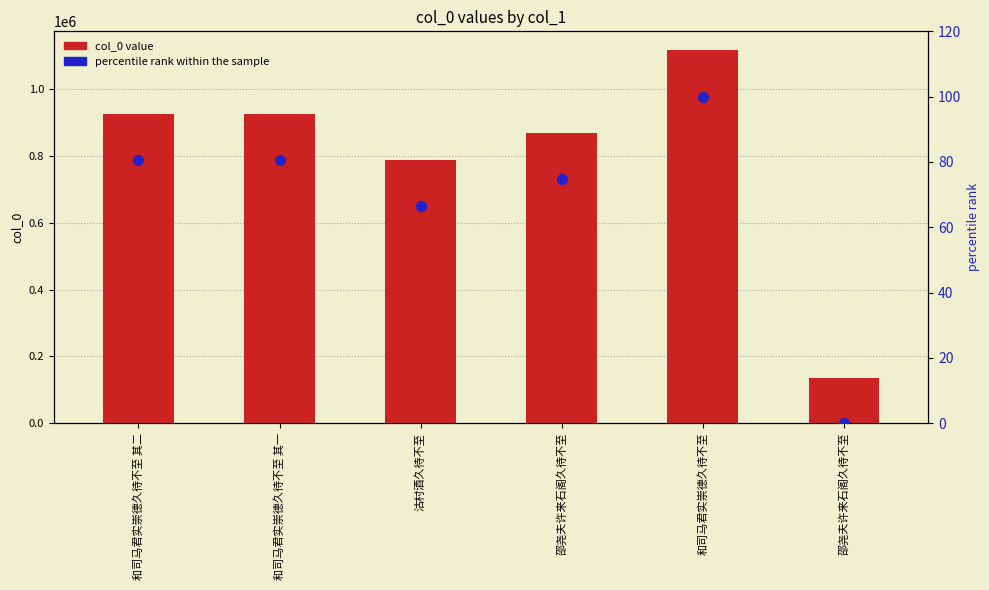

Which series has the largest total across all categories?

col_0 value